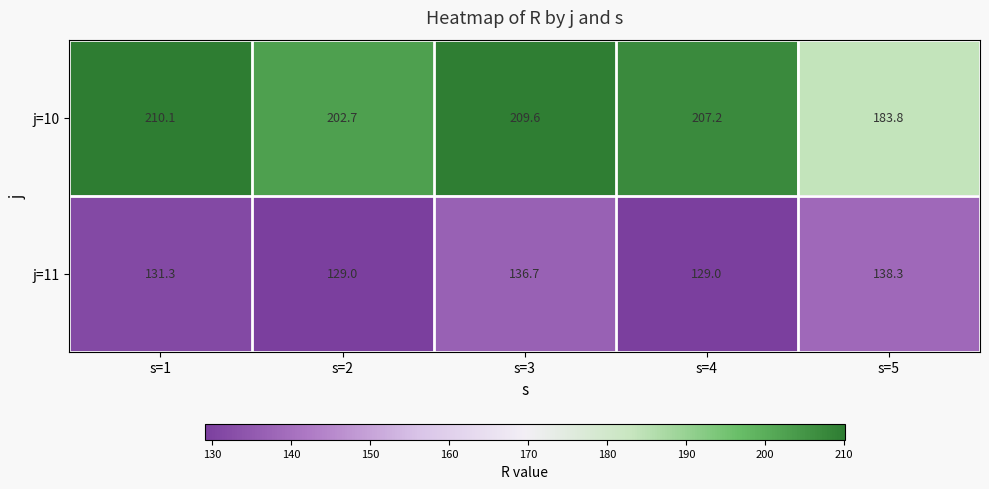

Reading left to right, extract all data points from this chart.

j=10: 210.1	202.7	209.6	207.2	183.8
j=11: 131.3	129.0	136.7	129.0	138.3